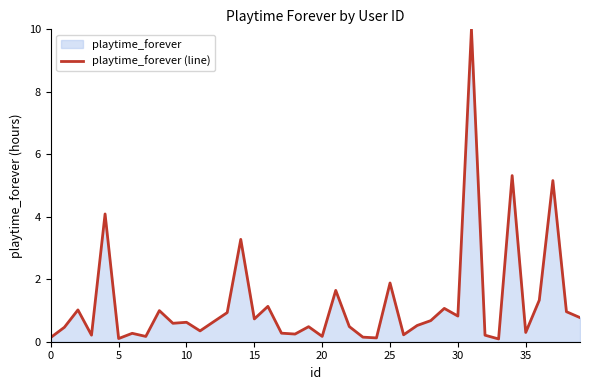

Between 34 and 25, which is larger?

34